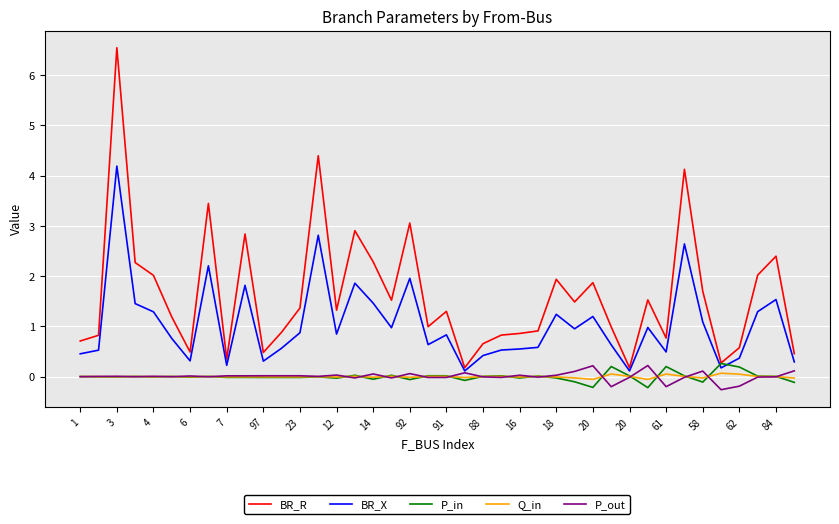

Which series ends up on top after the final intersection of BR_X and P_in?

BR_X